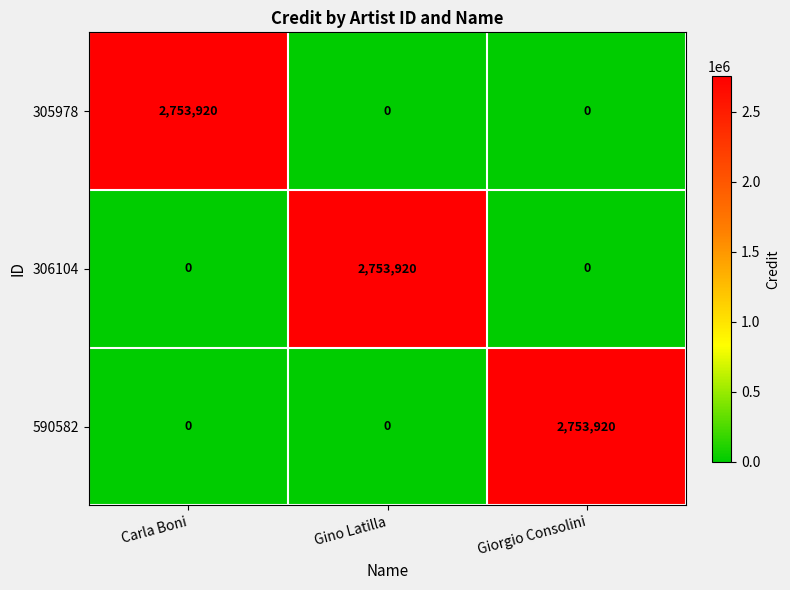

Reading left to right, what are all the values shown in this chart?

305978: Carla Boni=2753920	Gino Latilla=0	Giorgio Consolini=0
306104: Carla Boni=0	Gino Latilla=2753920	Giorgio Consolini=0
590582: Carla Boni=0	Gino Latilla=0	Giorgio Consolini=2753920